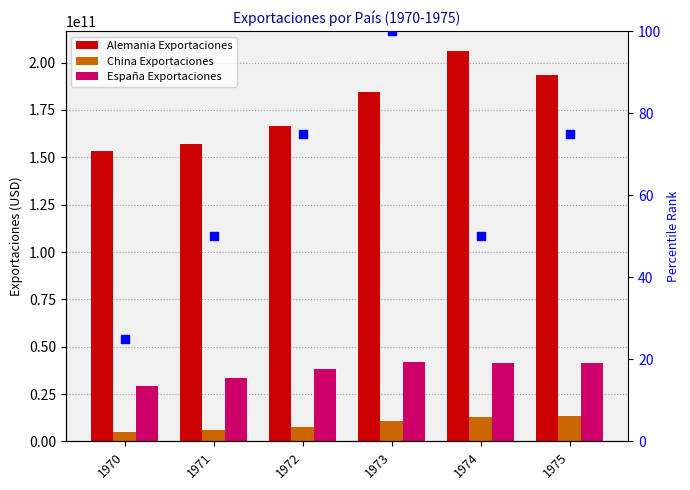

Is the value of China Exportaciones at 1975 greater than the value of Alemania Exportaciones at 1970?

No